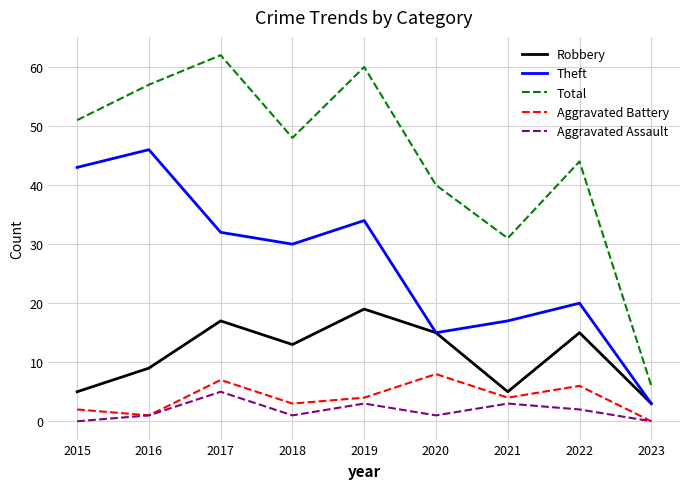

Reading left to right, list all the values displayed in this chart.

Robbery: 5	9	17	13	19	15	5	15	3
Theft: 43	46	32	30	34	15	17	20	3
Total: 51	57	62	48	60	40	31	44	6
Aggravated Battery: 2	1	7	3	4	8	4	6	0
Aggravated Assault: 0	1	5	1	3	1	3	2	0